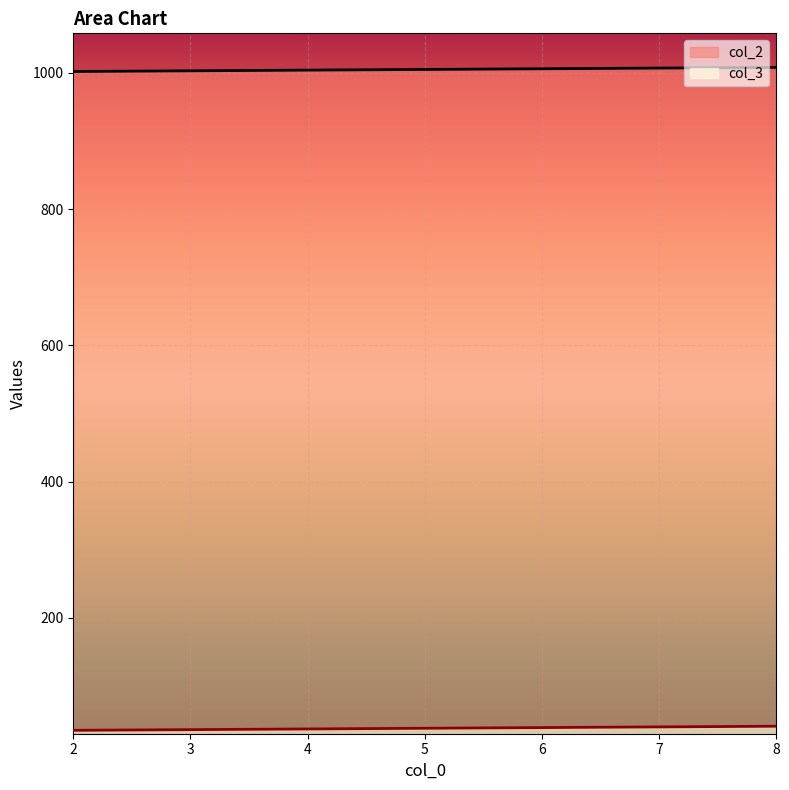

At 2, list the series in order from smallest to largest.

col_3, col_2